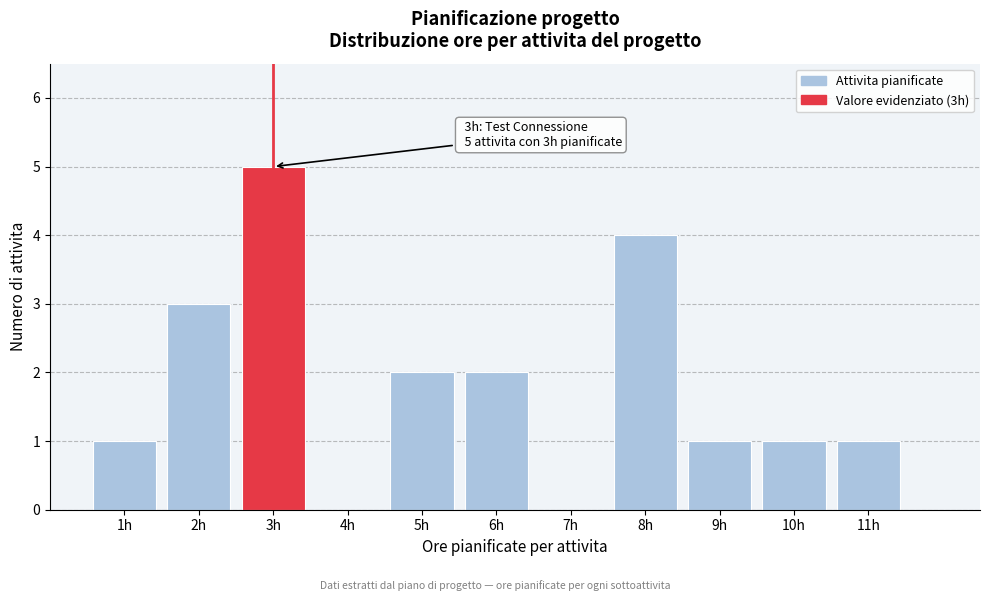

Reading left to right, extract all data points from this chart.

1h=1	2h=3	3h=5	4h=0	5h=2	6h=2	7h=0	8h=4	9h=1	10h=1	11h=1